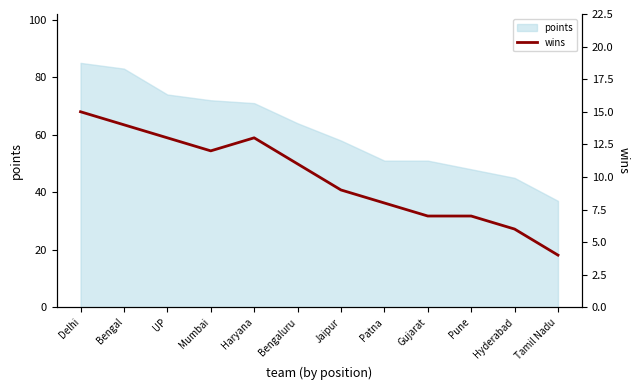

Reading left to right, what are all the values shown in this chart?

15	14	13	12	13	11	9	8	7	7	6	4